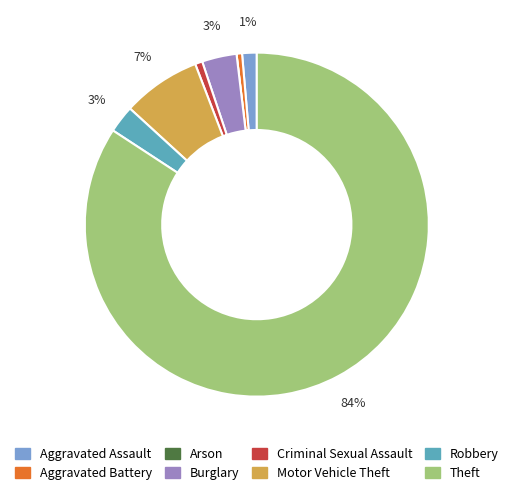

Does Theft represent more than half of the total?

Yes